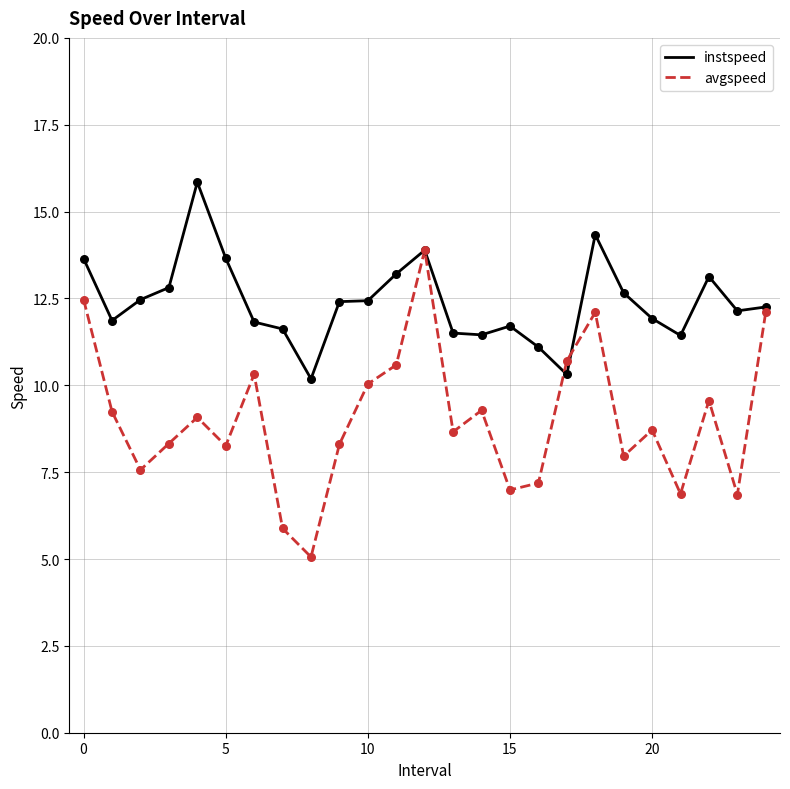

Which series has the largest total across all categories?

instspeed